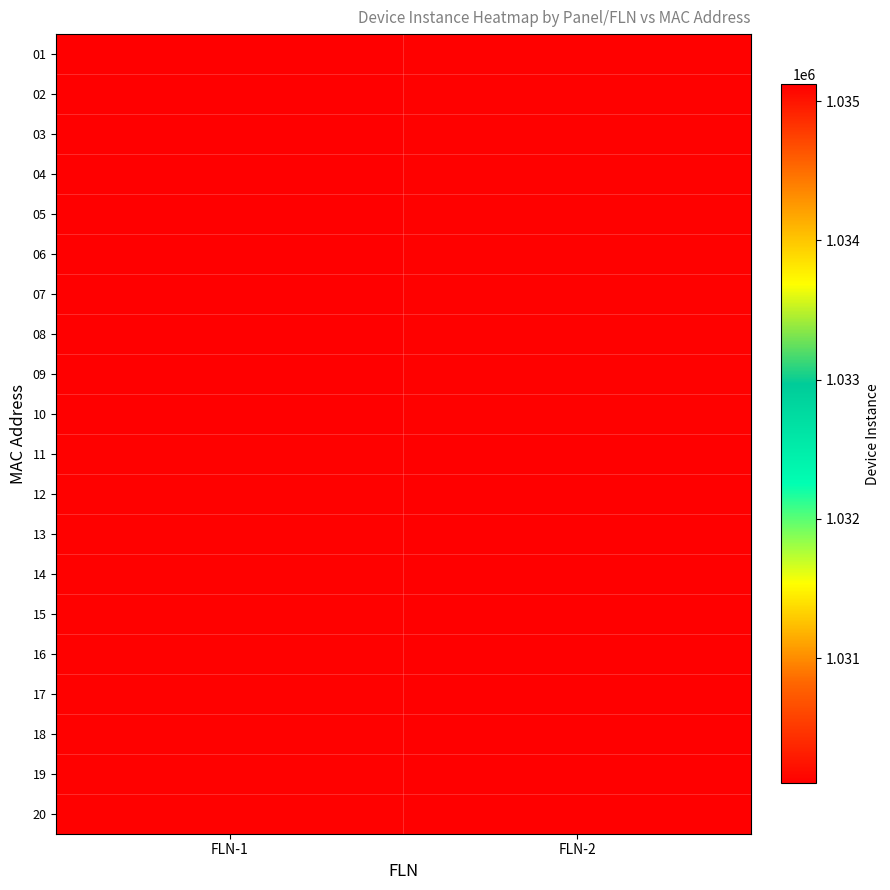

What is the greatest value displayed?

1035120